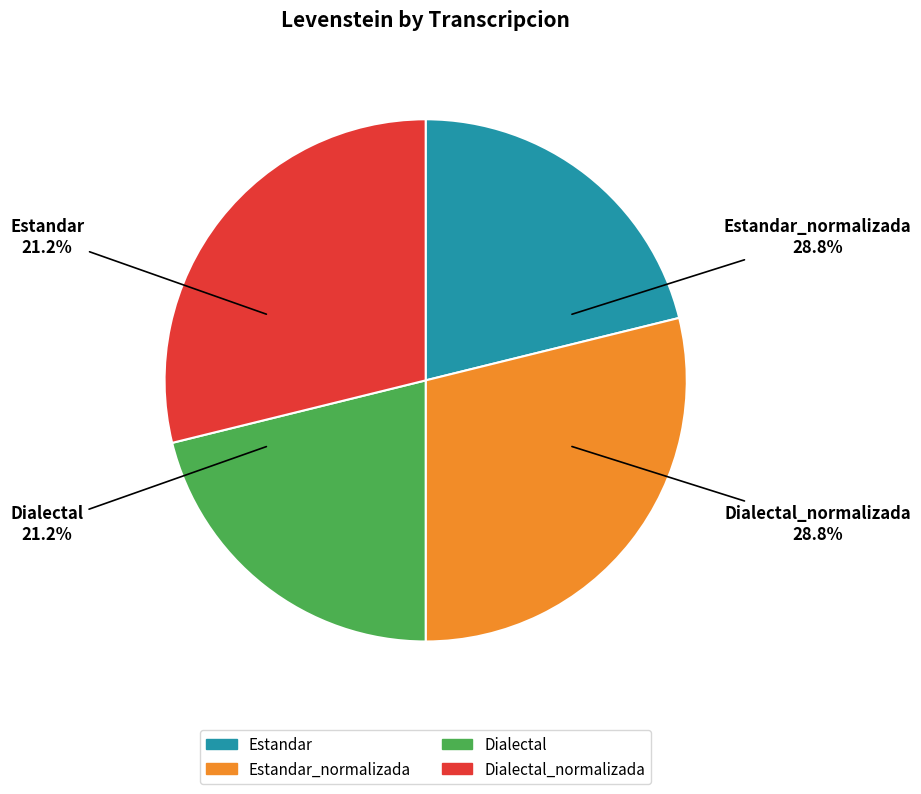

Which category has the smallest portion of the pie?

Estandar